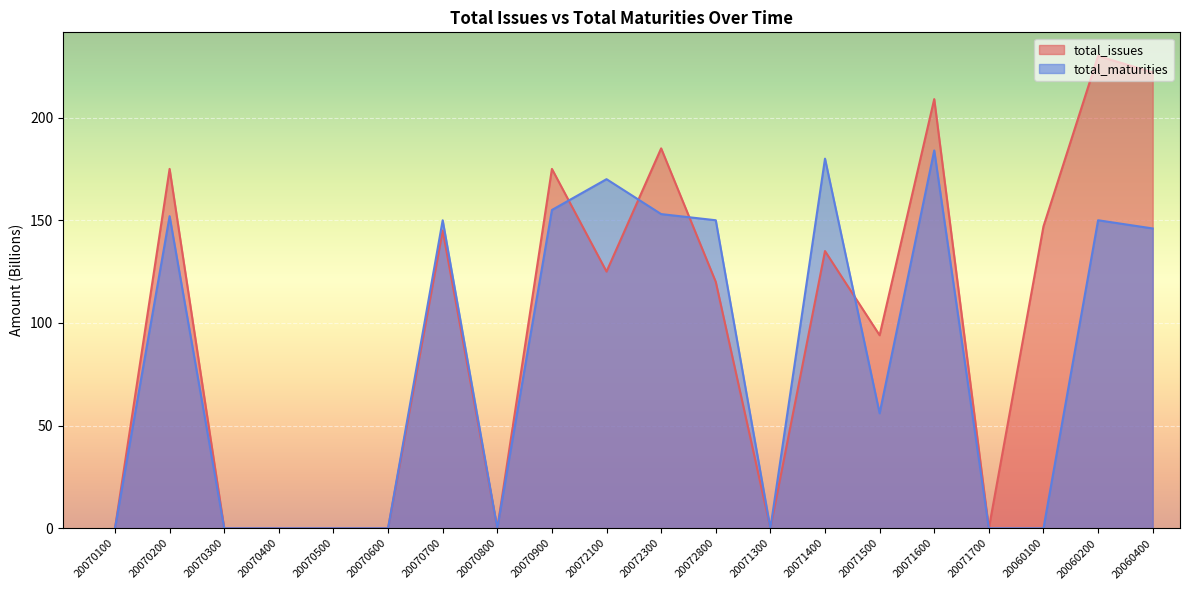

List the series in order of their overall mean, lowest first.

total_maturities, total_issues